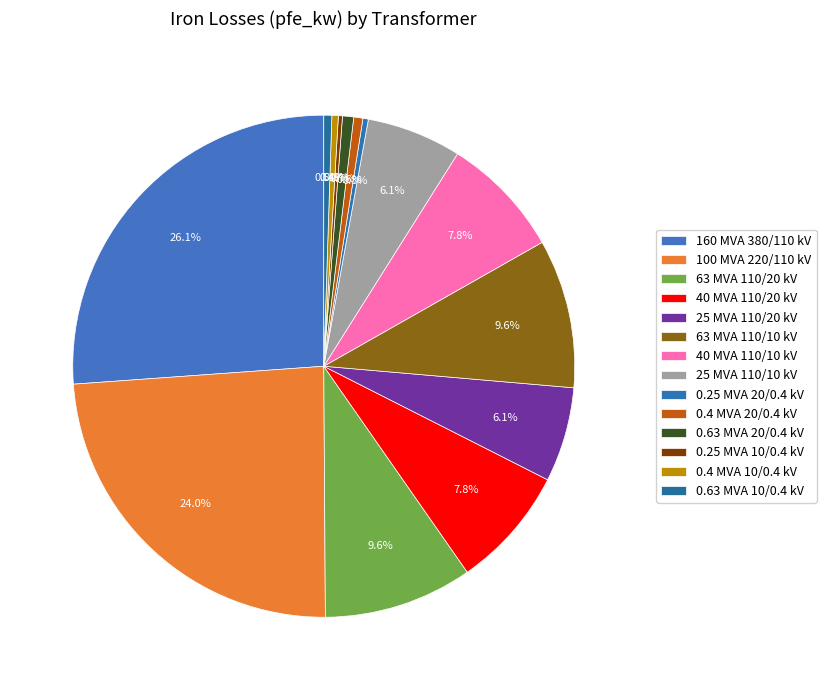

Does 40 MVA 110/10 kV represent more than half of the total?

No